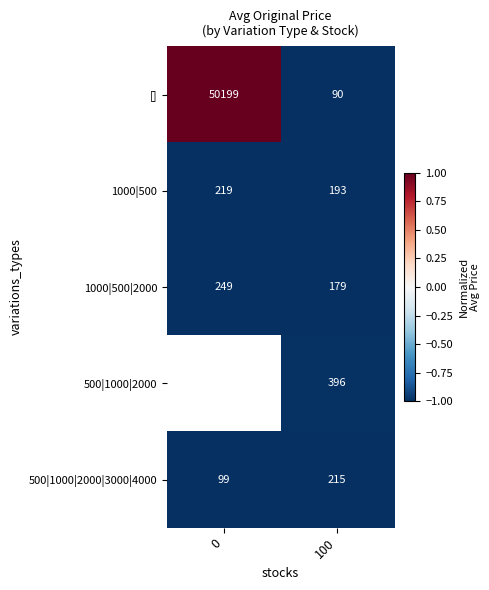

Which category has the highest value in the 500|1000|2000|3000|4000 series?

100